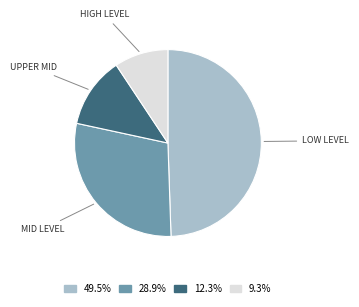

Does any single category account for the majority?

No